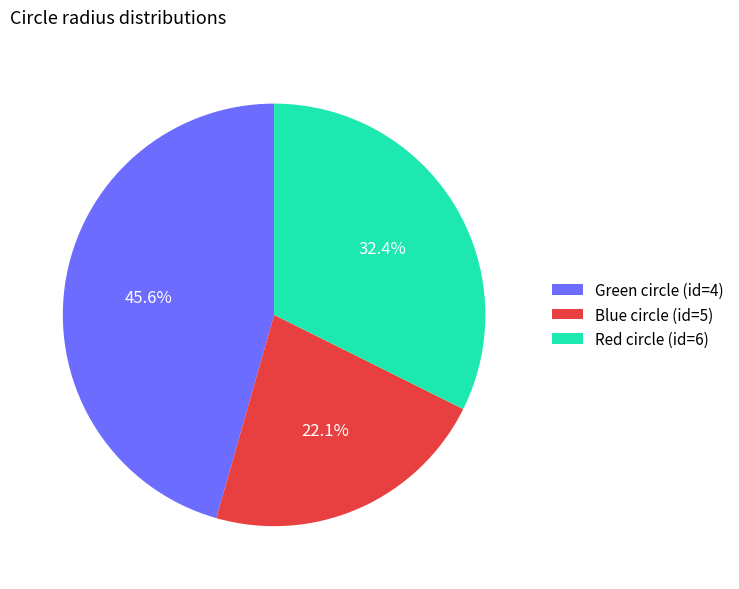

Between Green circle (id=4) and Red circle (id=6), which is larger?

Green circle (id=4)